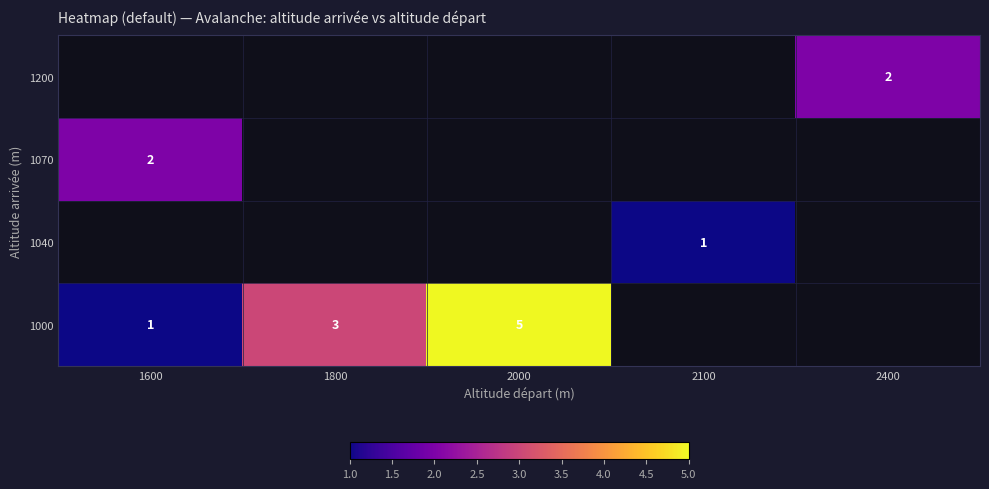

How many categories are shown in the chart?

5